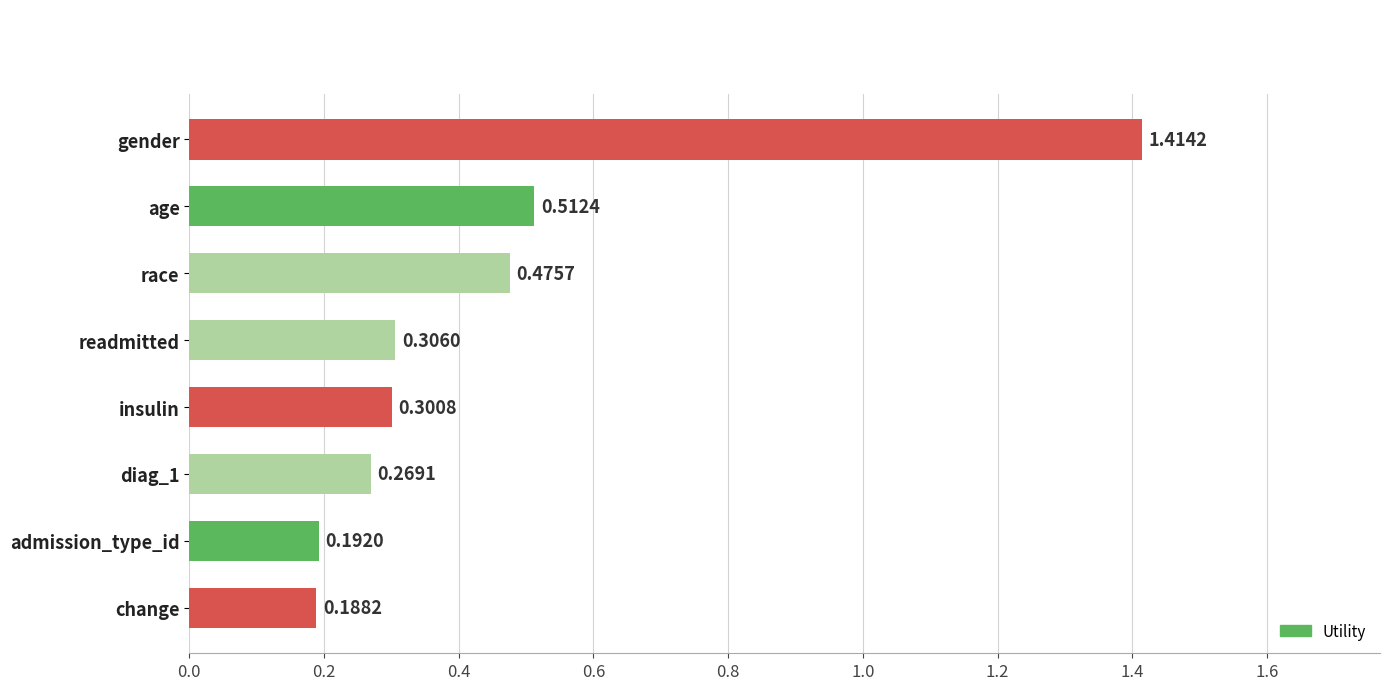

Does the chart contain stacked bars?

No